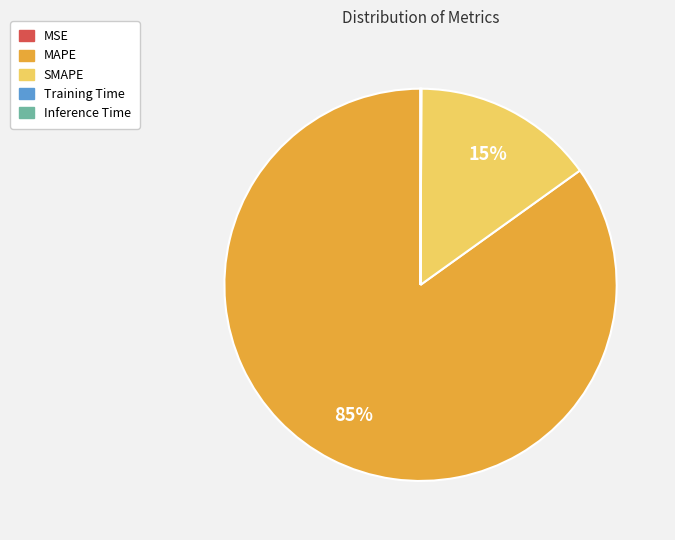

The MAPE slice represents 96% of the pie. True or false?

False